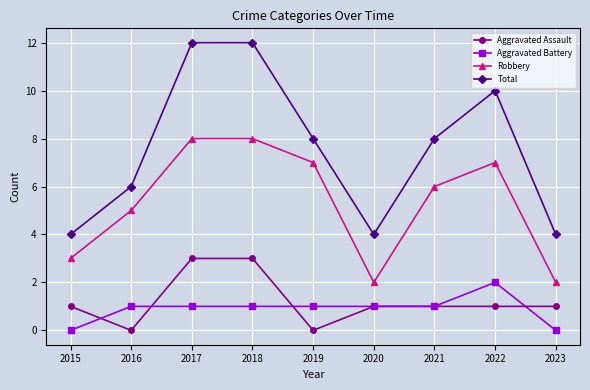

What is the sum of all Total values?

68